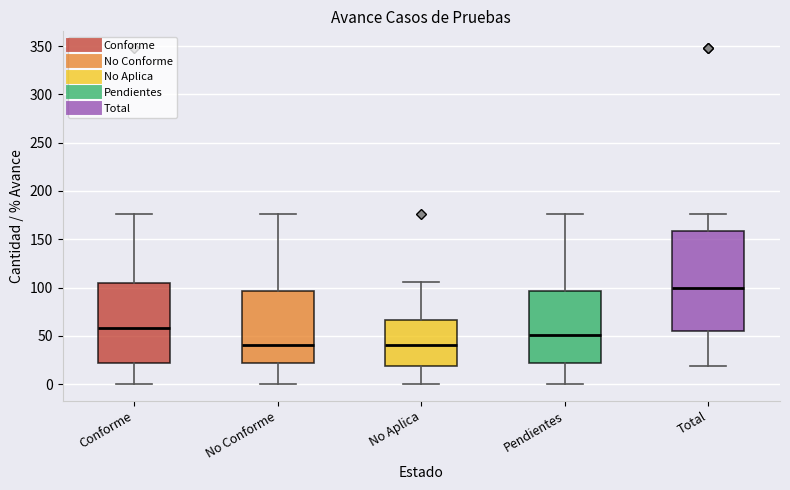

Reading left to right, read every box against the y-axis: the position of its median line, the range the box covers, and the ends of its whiskers. The values are not printed on the chart, so give them approximately, as read against the axis.

Conforme: median 60, box 20 to 105, whiskers 0 to 175
No Conforme: median 40, box 20 to 95, whiskers 0 to 175
No Aplica: median 40, box 20 to 65, whiskers 0 to 105
Pendientes: median 50, box 20 to 95, whiskers 0 to 175
Total: median 100, box 55 to 160, whiskers 20 to 175